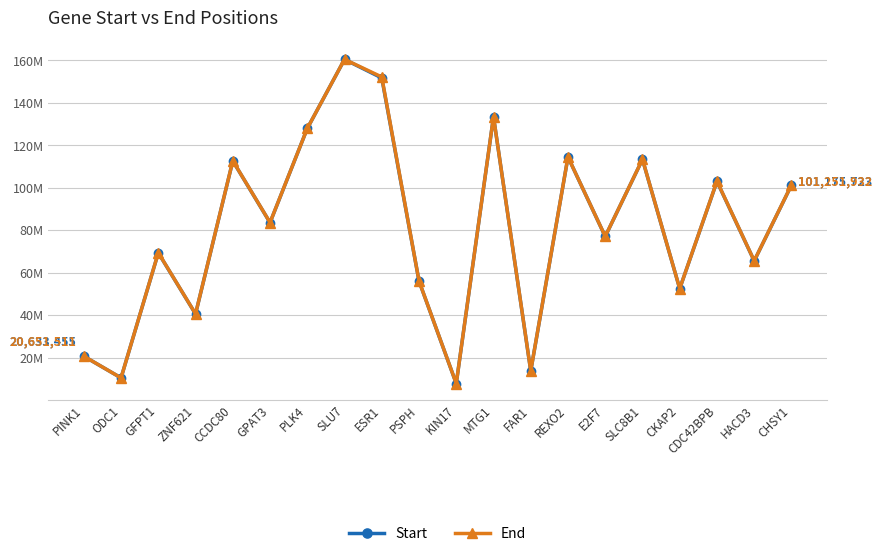

List the series in order of their peak value, lowest first.

Start, End